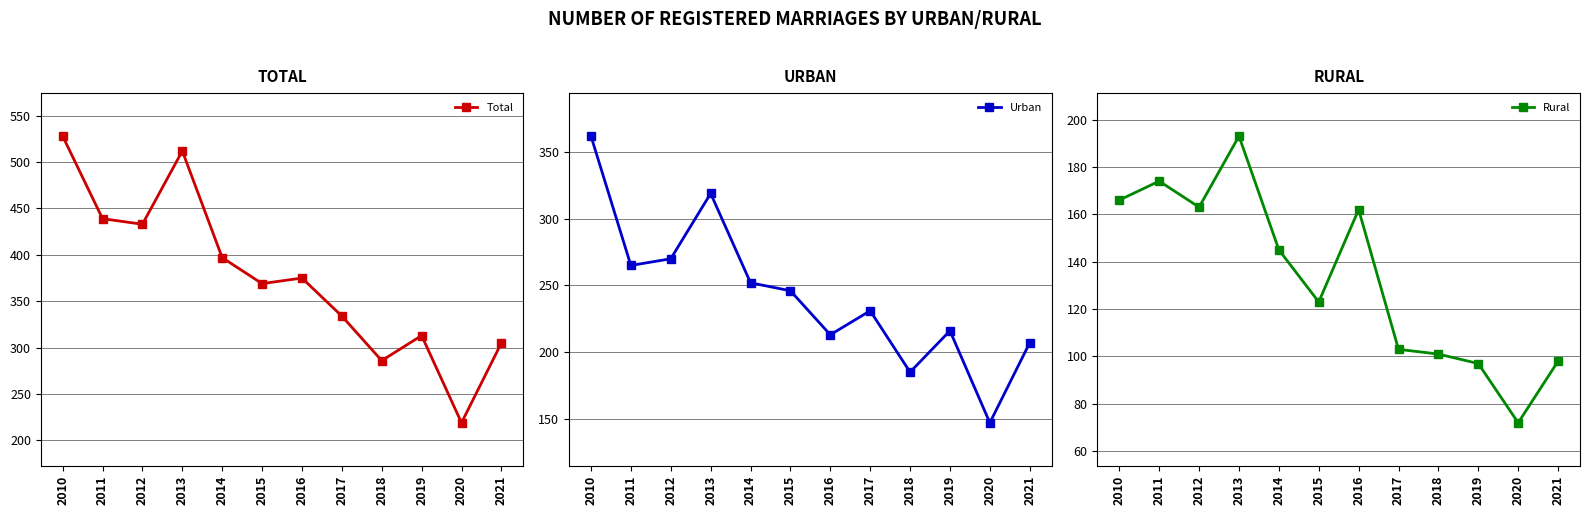

True or false: Rural has more than 2 interior local peaks.

True